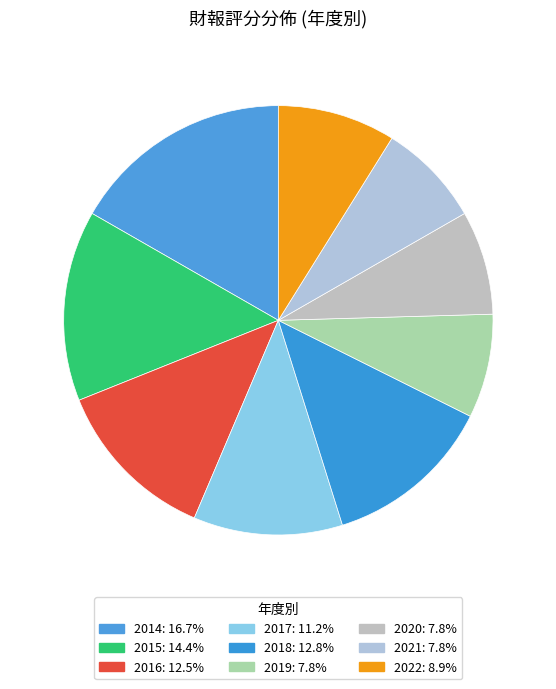

What percentage is the 2021 slice, to the nearest percent?

8%